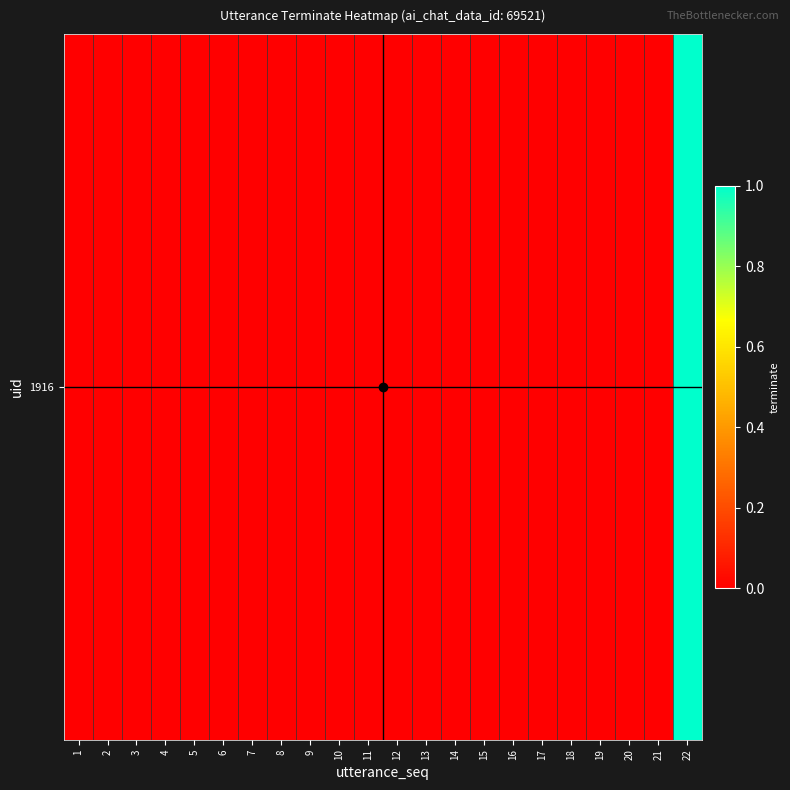

Which label corresponds to the smallest value in the chart?

1